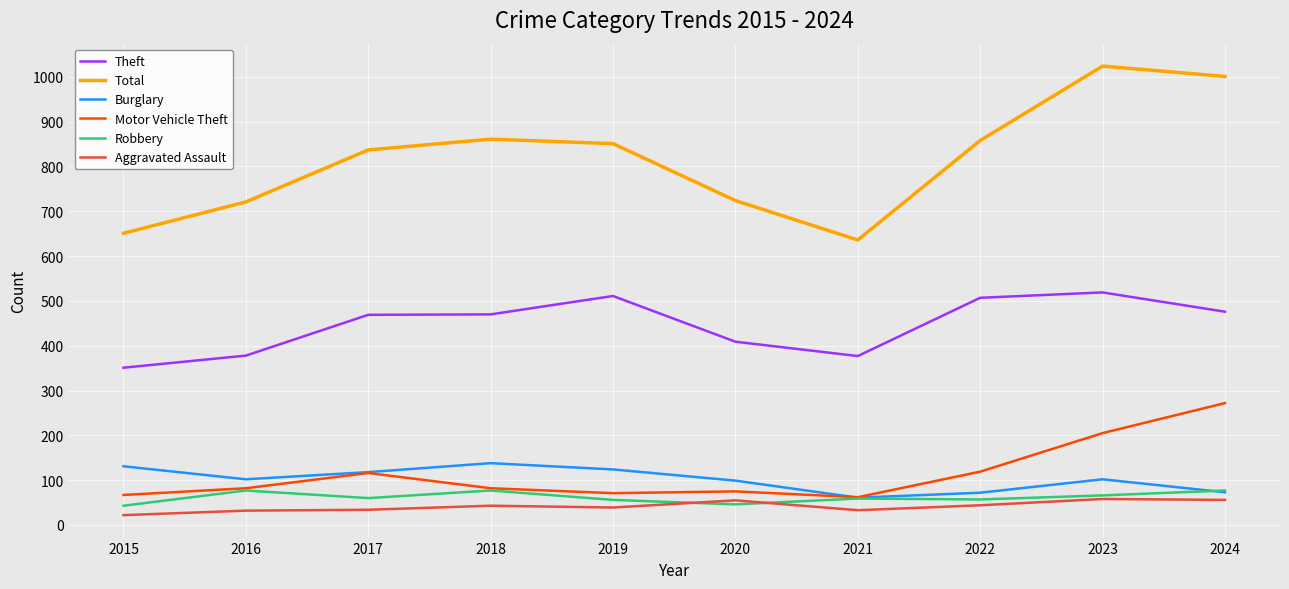

Which label corresponds to the largest value in the chart?

2023